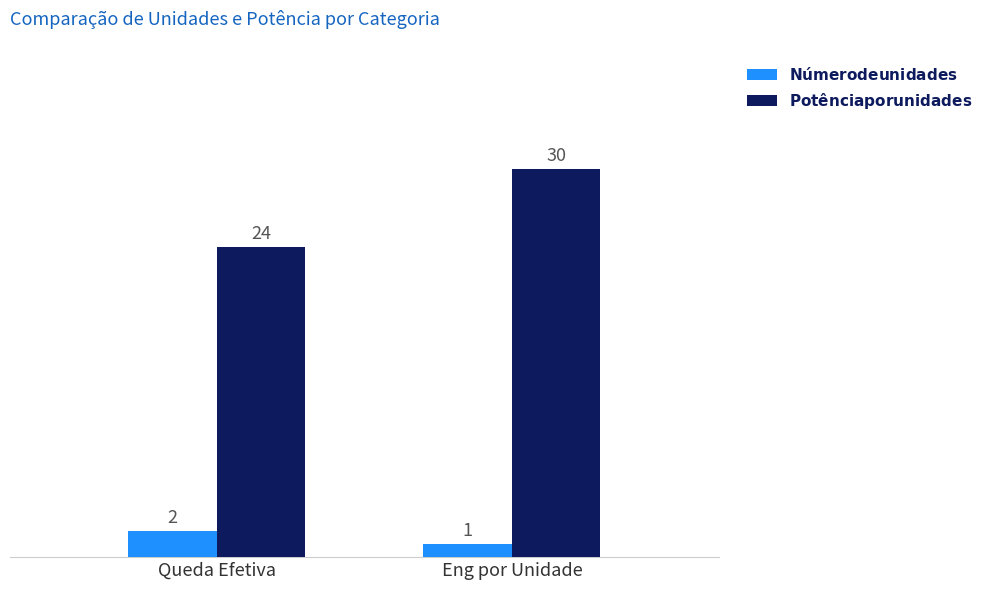

What is the spread (max minus min) of values at Queda Efetiva?

22